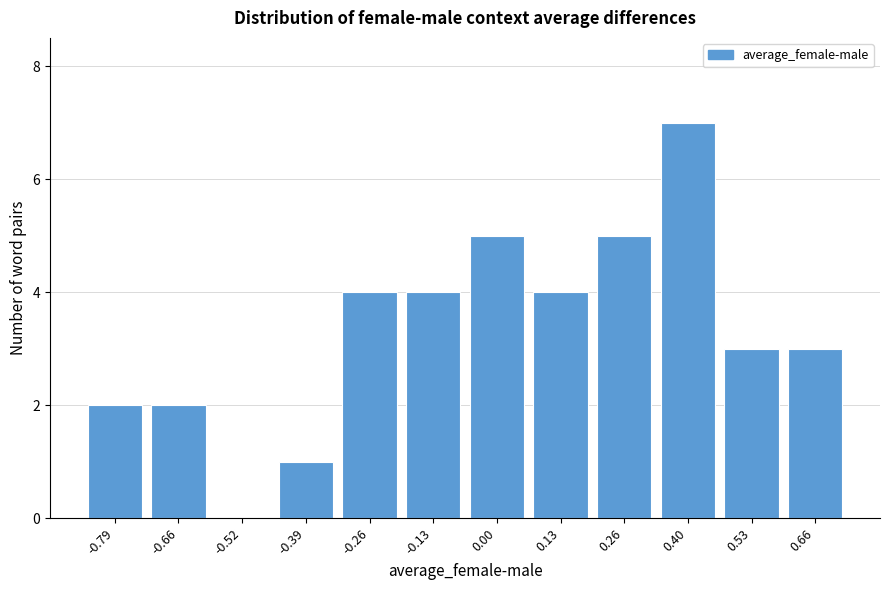

Reading right to left, what are all the values shown in this chart?

0.66=3	0.53=3	0.40=7	0.26=5	0.13=4	0.00=5	-0.13=4	-0.26=4	-0.39=1	-0.52=0	-0.66=2	-0.79=2